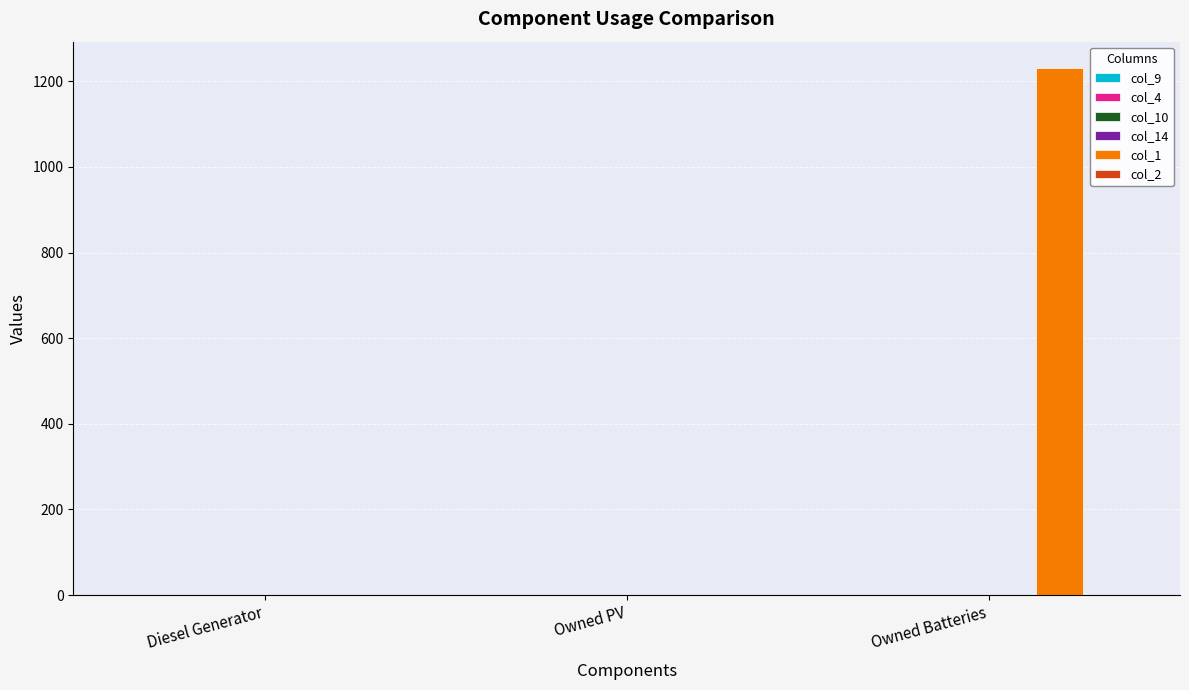

Rank the series by their maximum value, from highest to lowest.

col_1, col_9, col_4, col_10, col_14, col_2